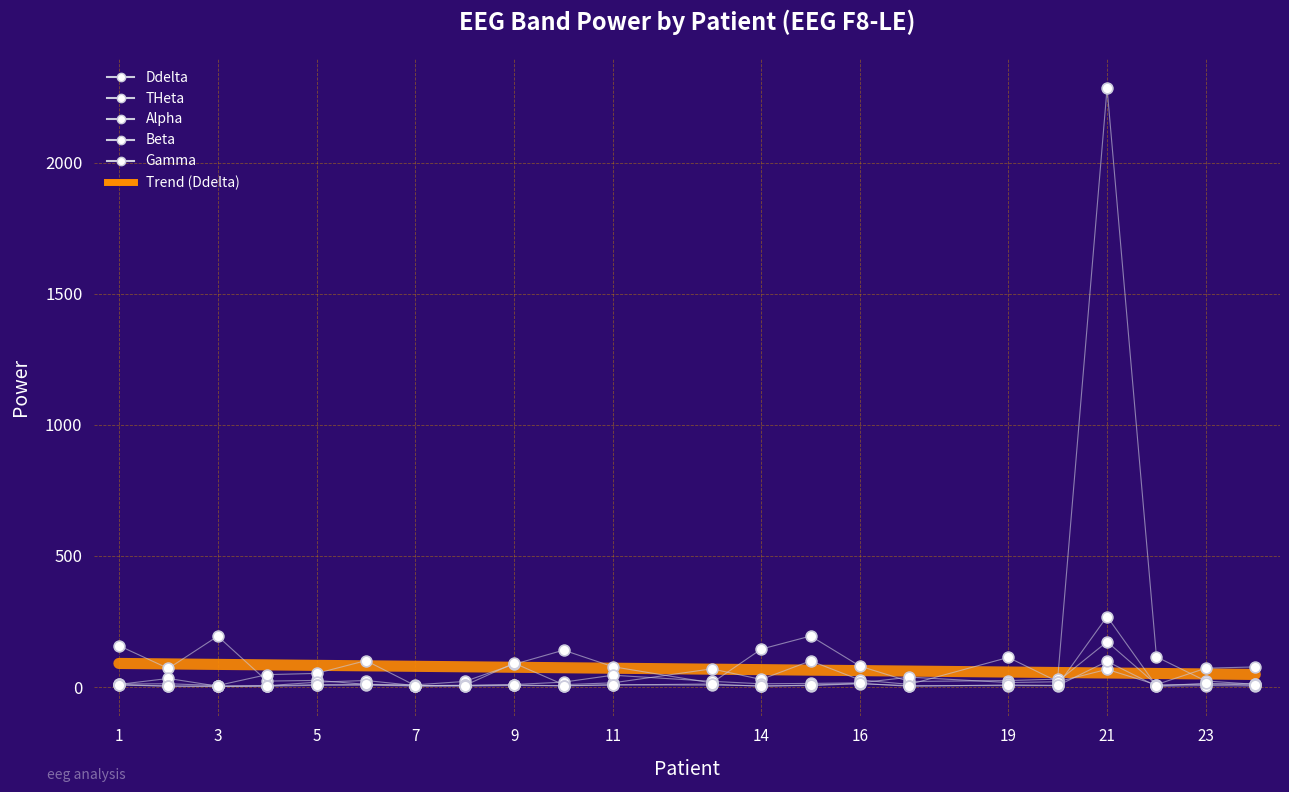

How many lines are shown in the chart?

6